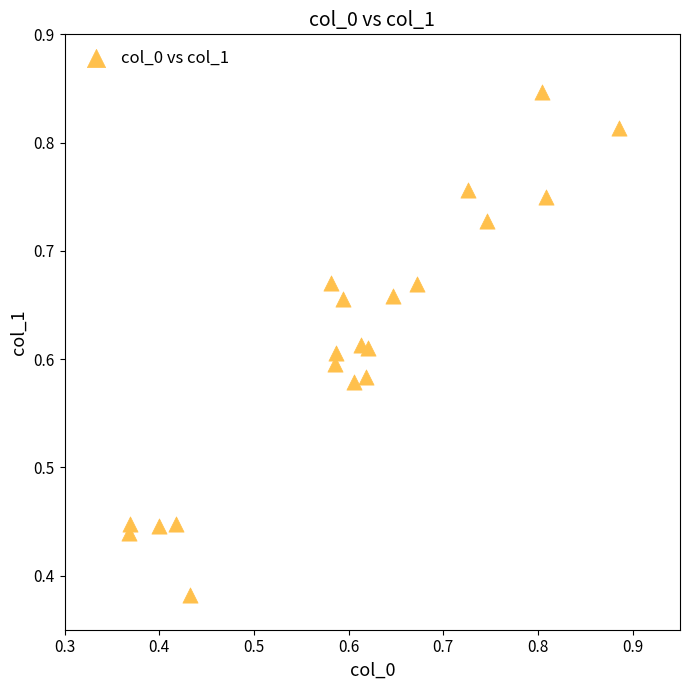

What is the range of Y values (max minus min)?

0.5